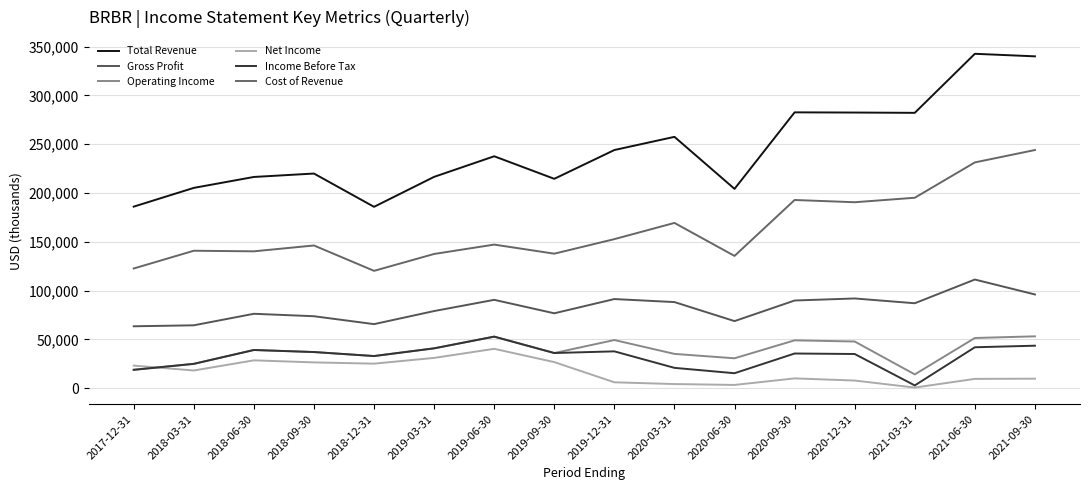

Does the chart have visible grid lines?

Yes